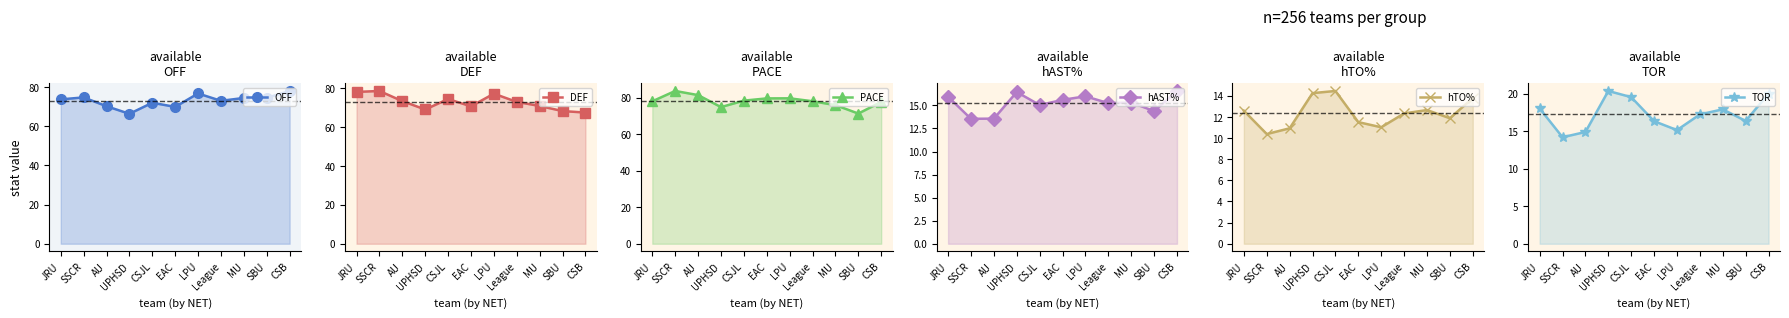

What is the greatest value displayed?

83.6